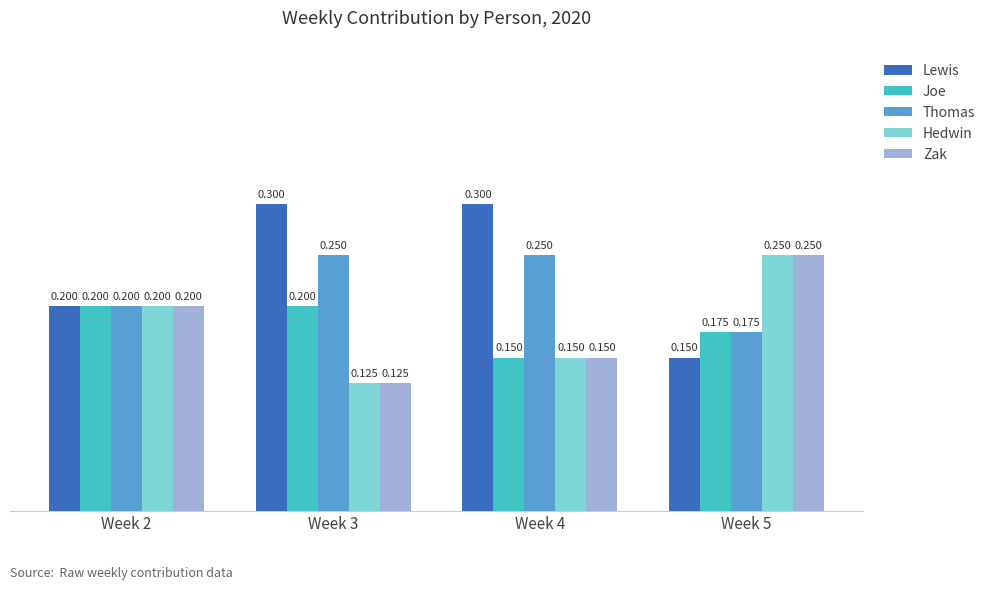

How many categories are shown in the chart?

4